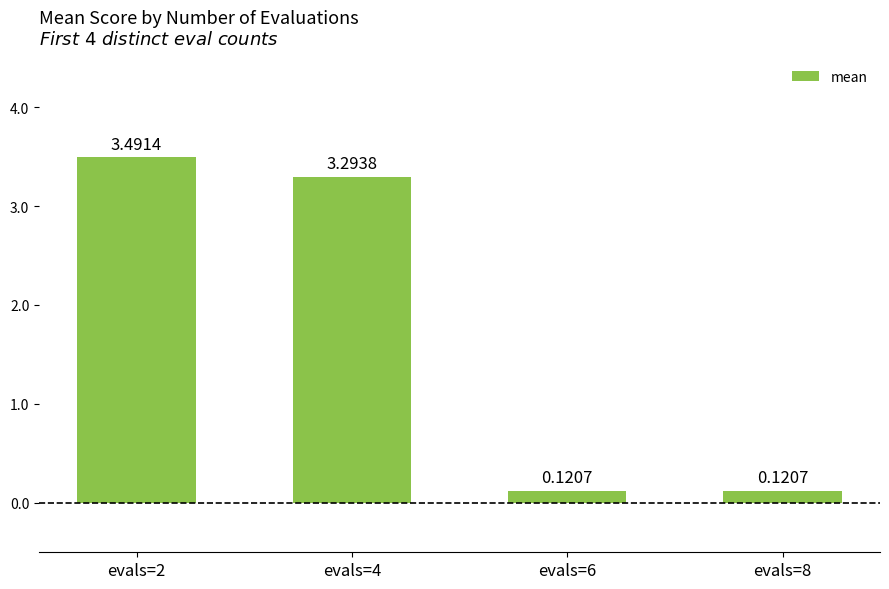

What is the average value?

1.8